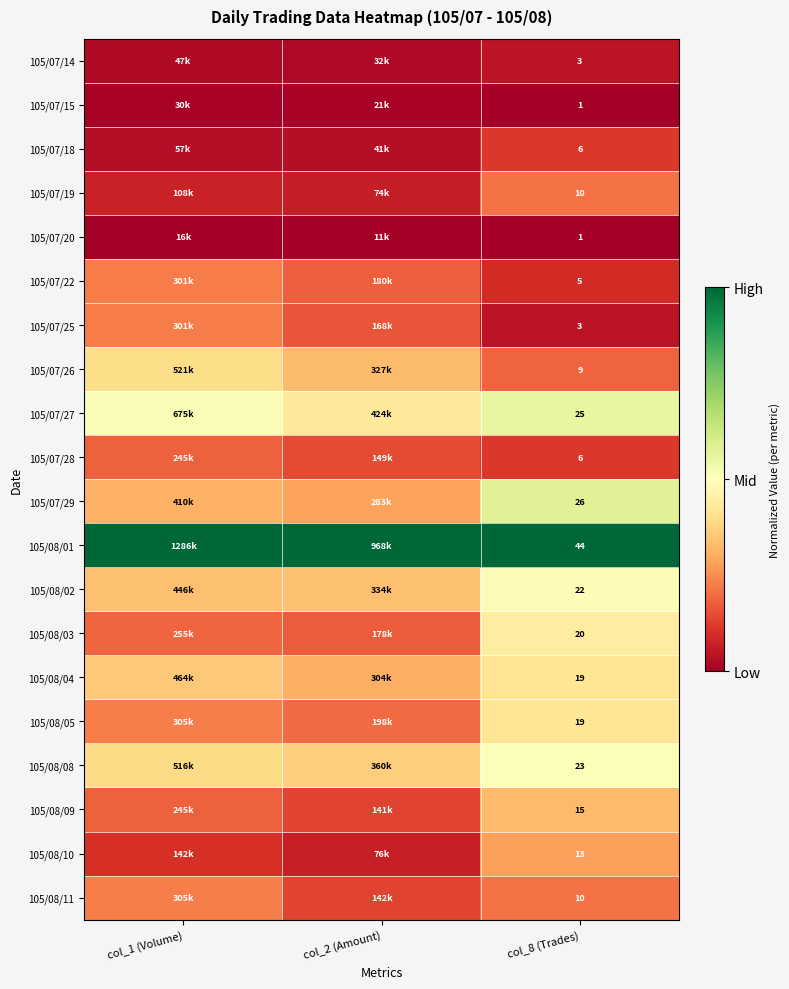

Where is 105/07/15 nearest to the value 0?

col_8 (Trades)